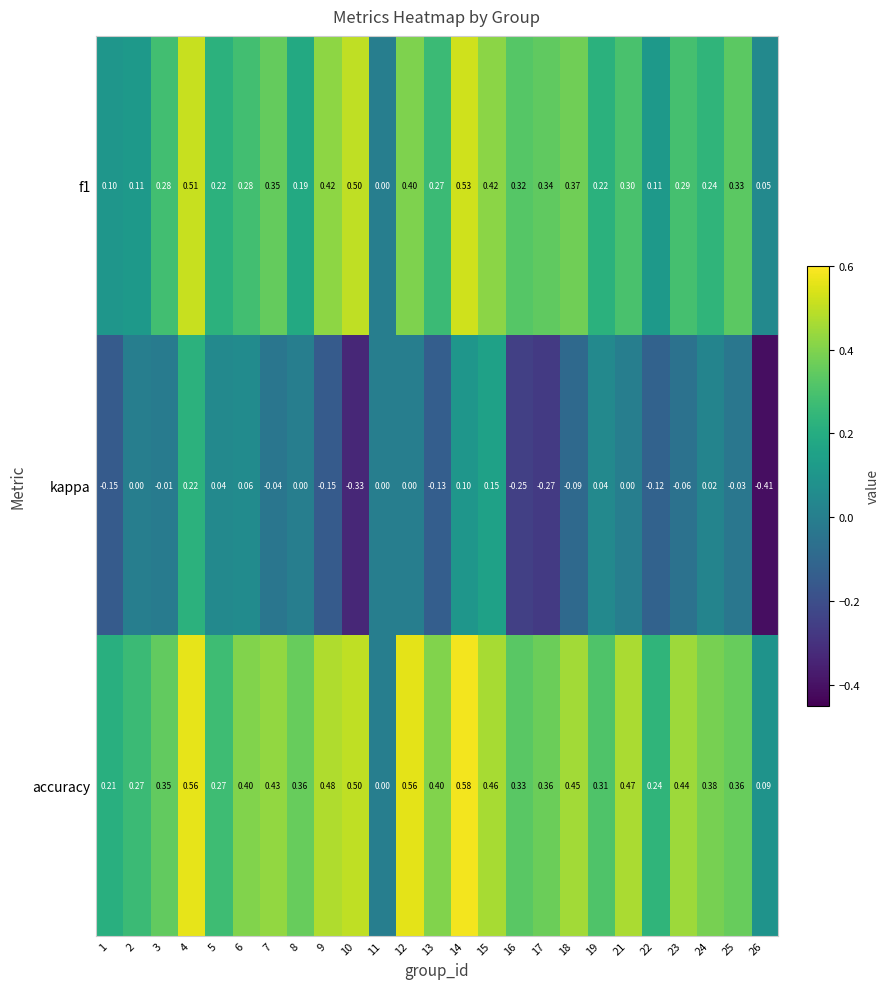

At which category is the sum across all series the highest?

4